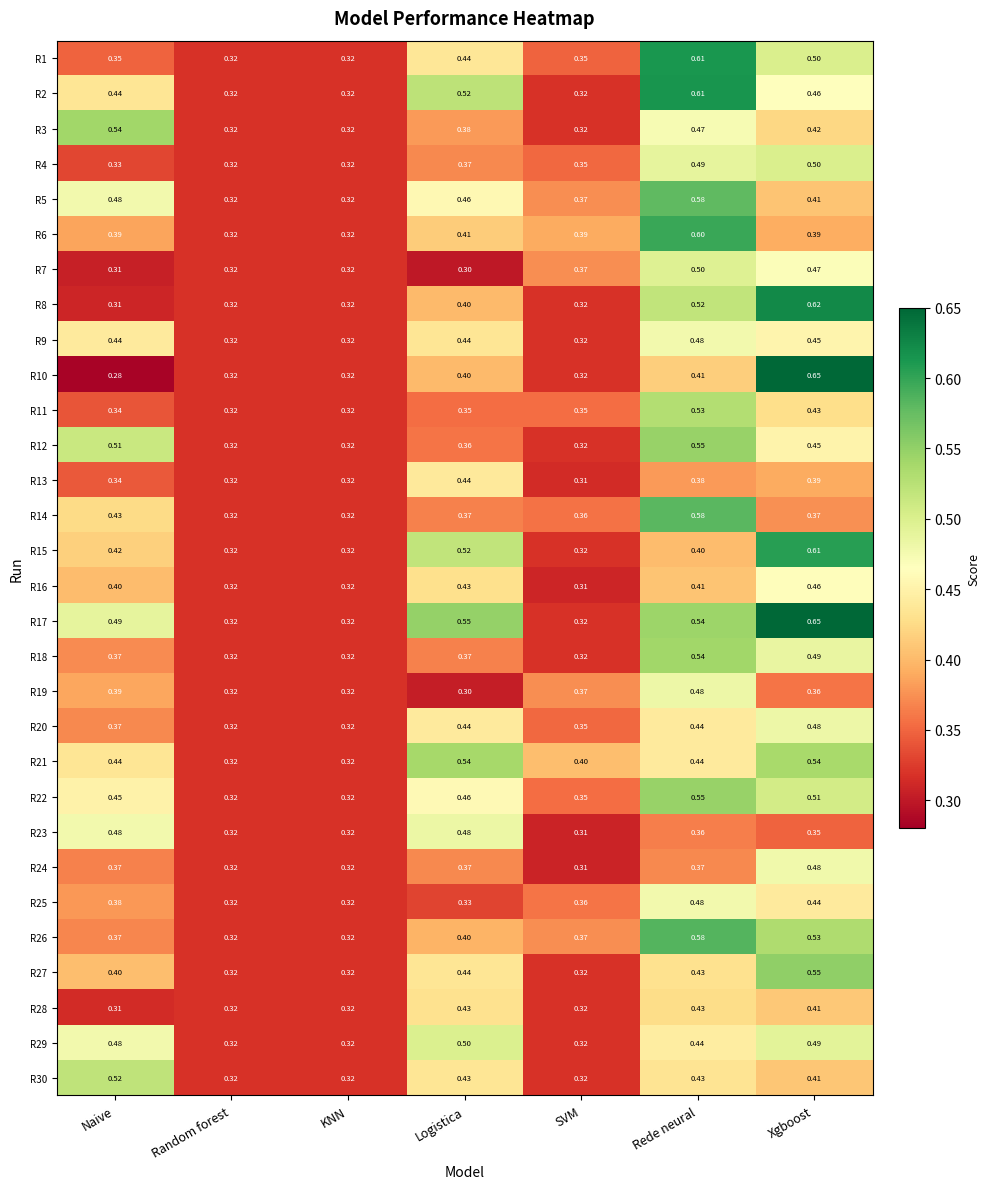

Which category has the highest value across all series?

Xgboost